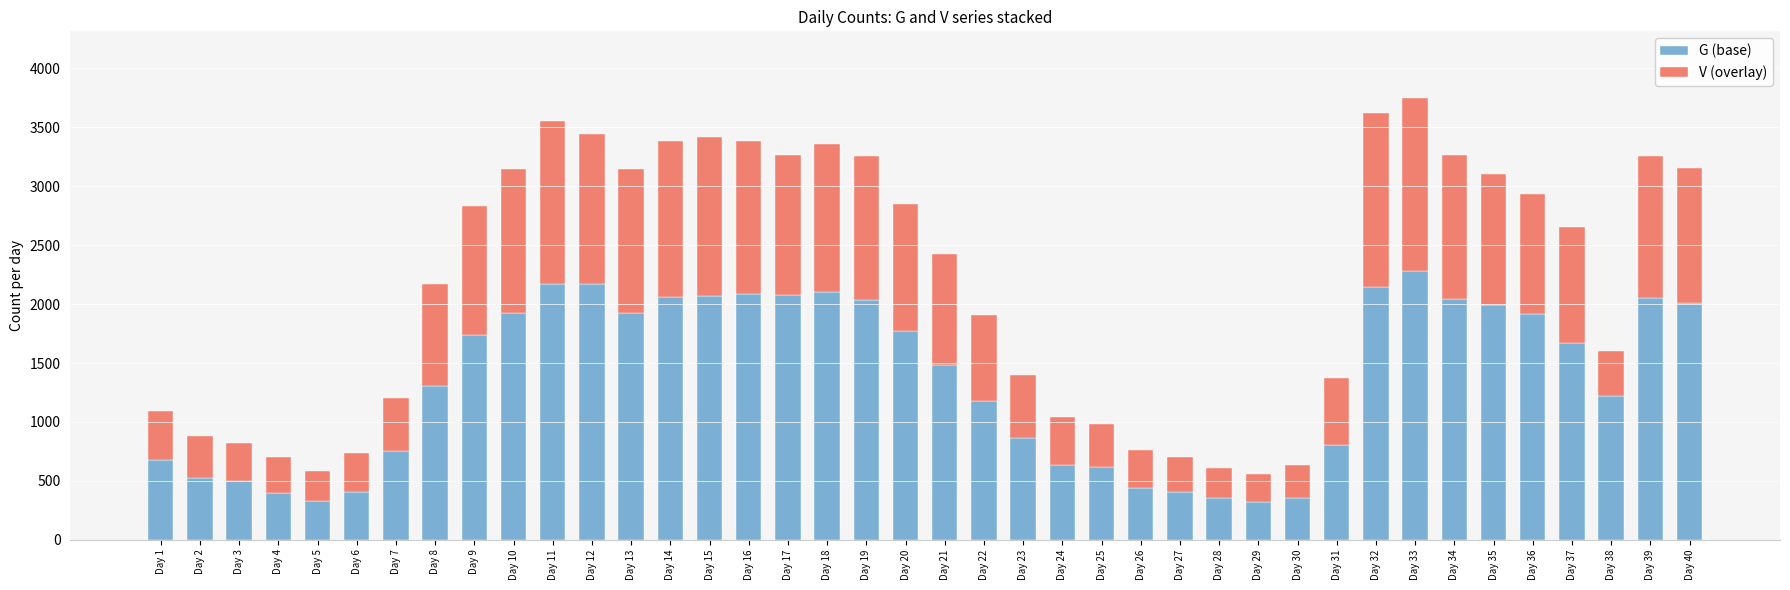

True or false: G (base) has a value of 1235 at Day 11.

False